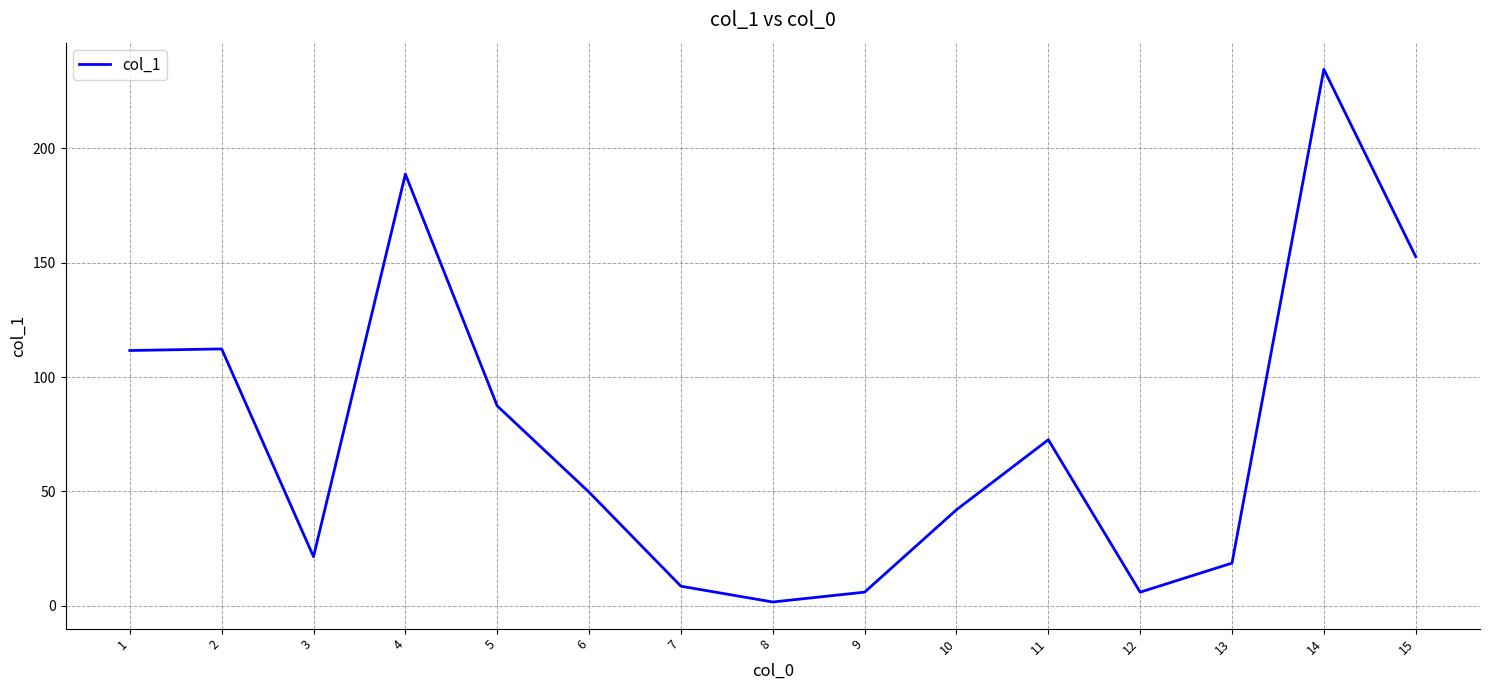

True or false: the data shows 8.6 at 7.

True